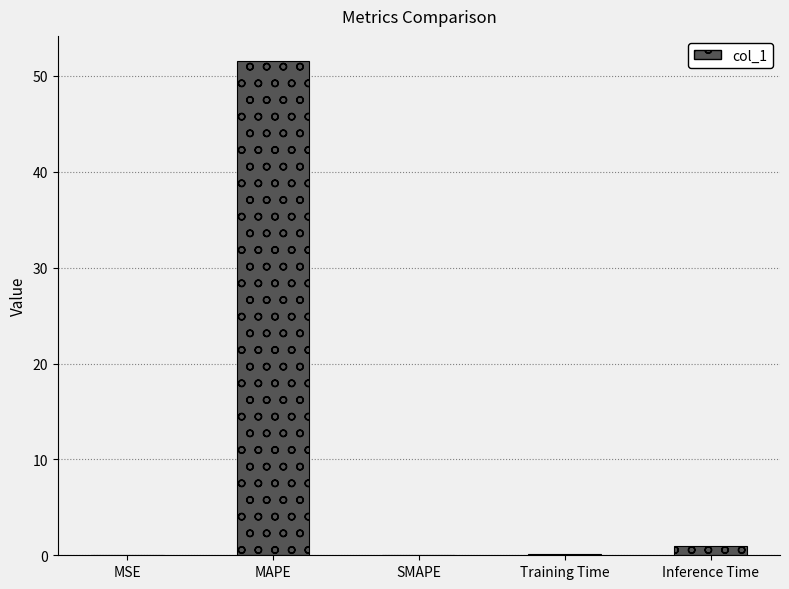

How many categories are shown in the chart?

5